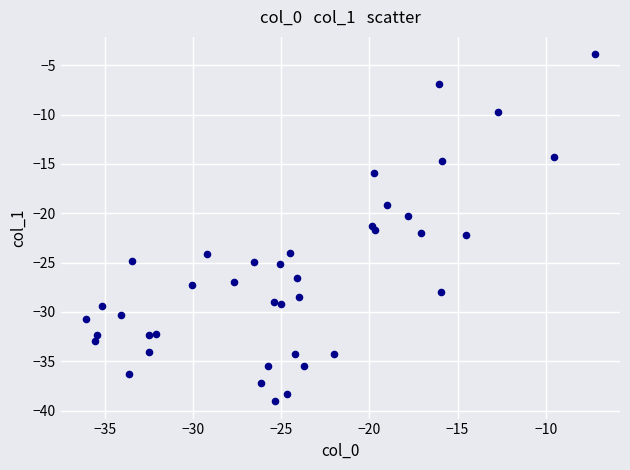

What is the range of X values (max minus min)?

28.8